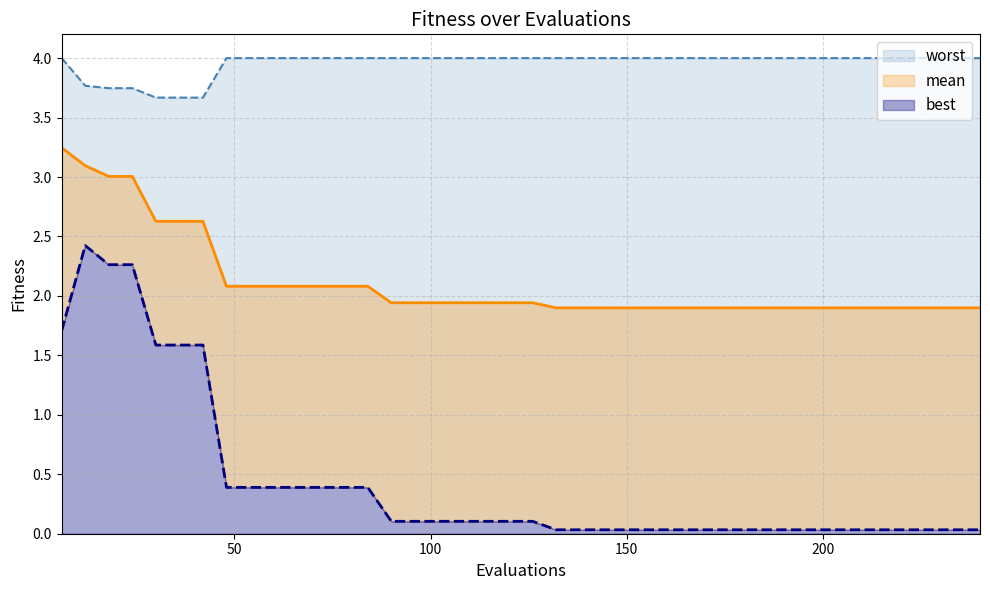

The best series shows 0.6 at 6. True or false?

False